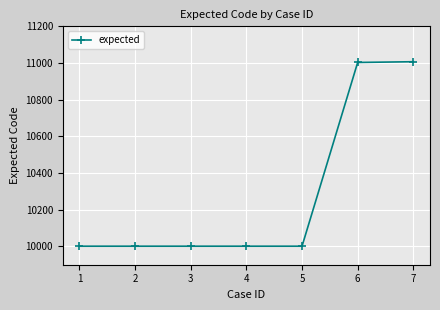

What is the value of the 1st point from the left?

10001